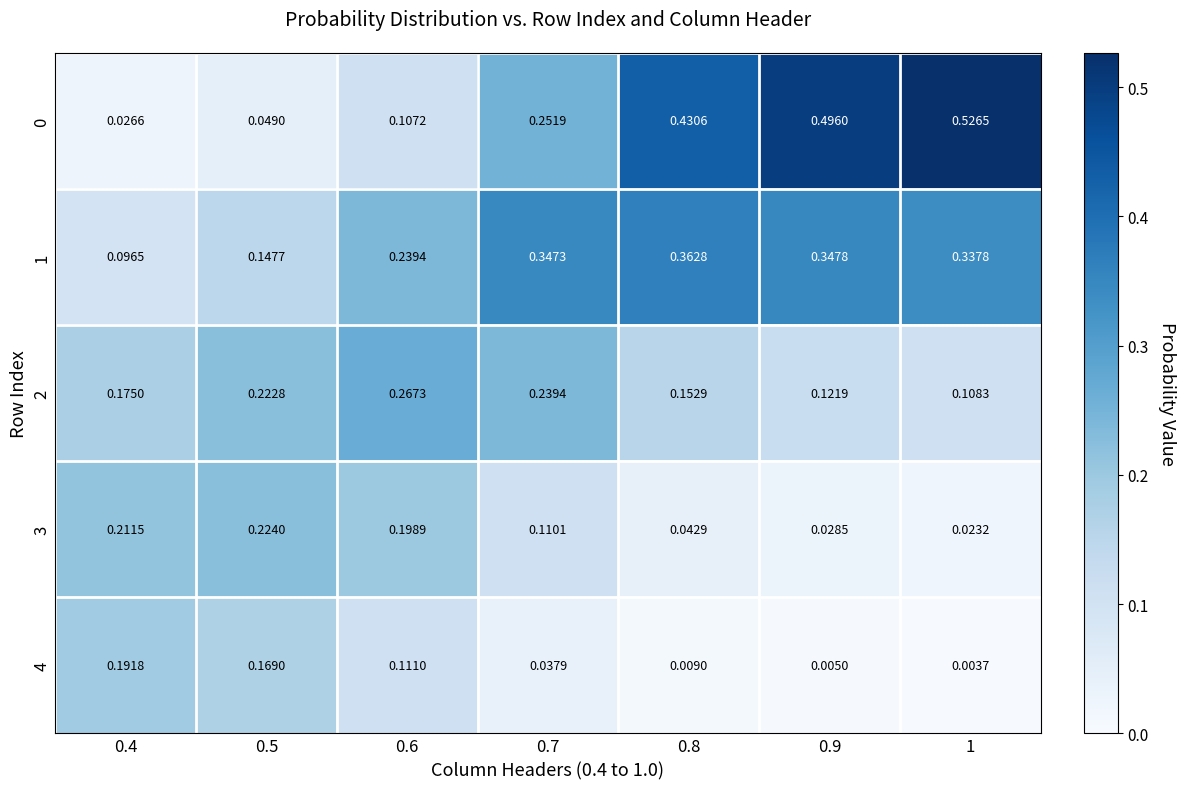

Is the value of 1 at 0.9 greater than the value of 3 at 0.5?

Yes